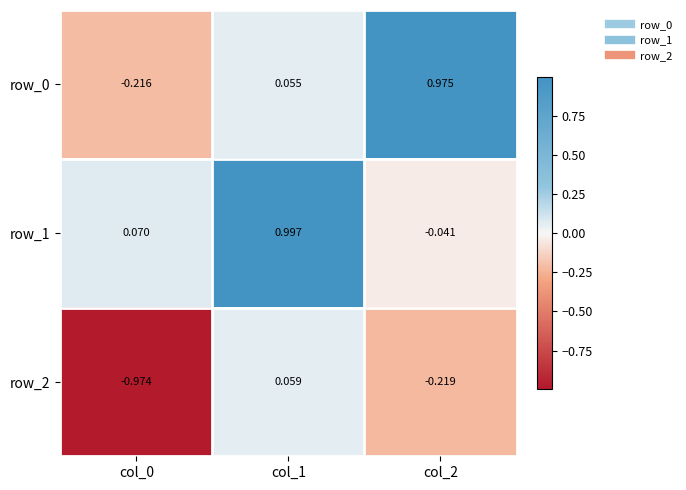

At which category is the sum across all series the highest?

col_1